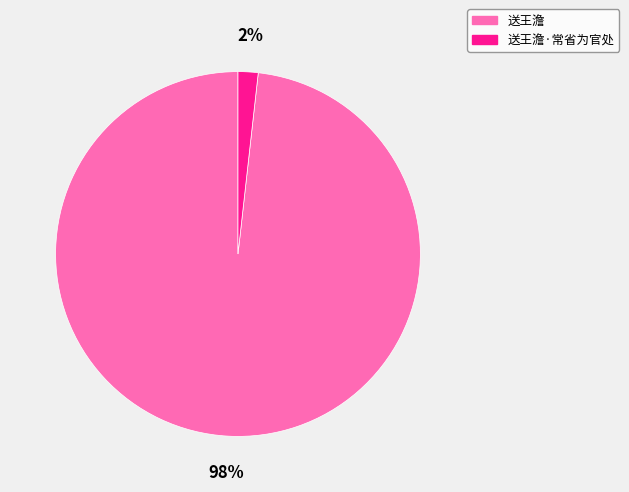

To the nearest percent, what portion does 送王澹 represent?

98%